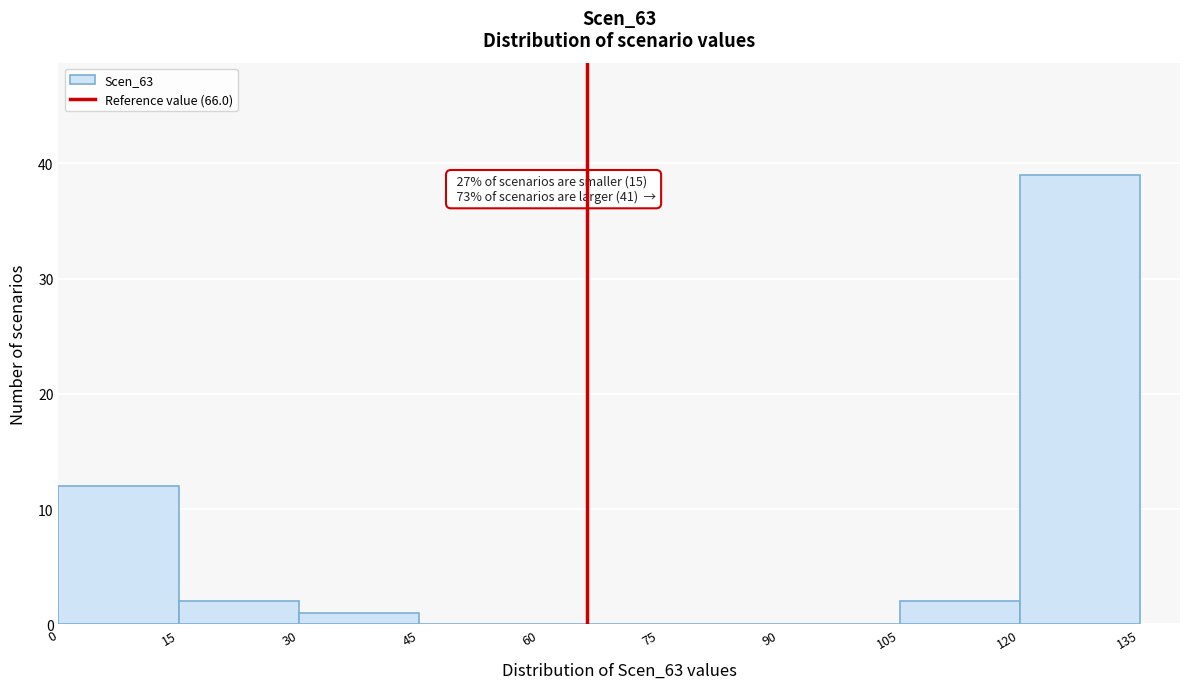

Which range on the x-axis has the tallest bar?

120 to 135